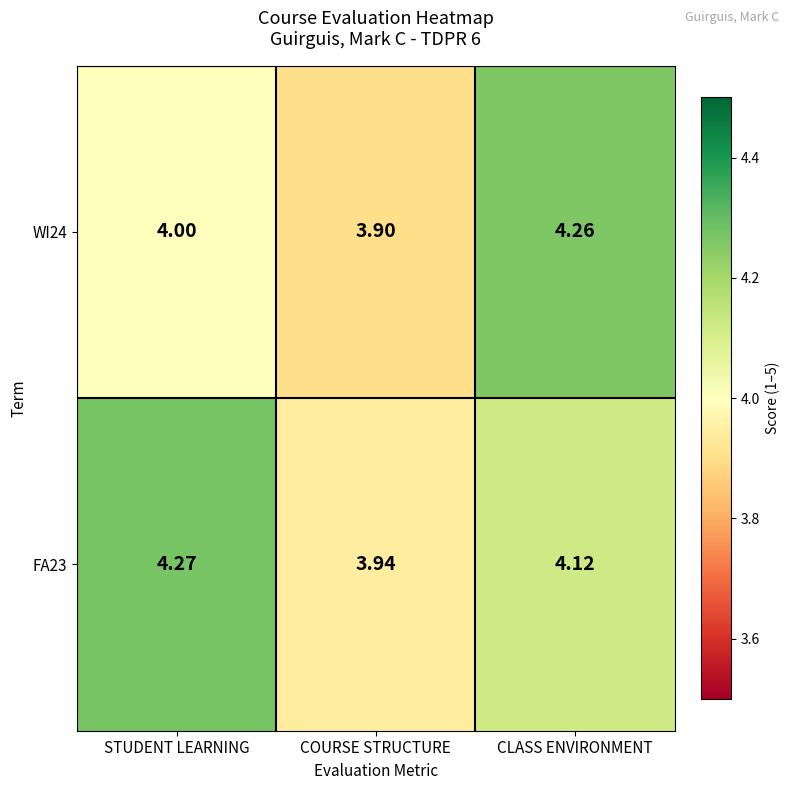

How many categories are shown in the chart?

3